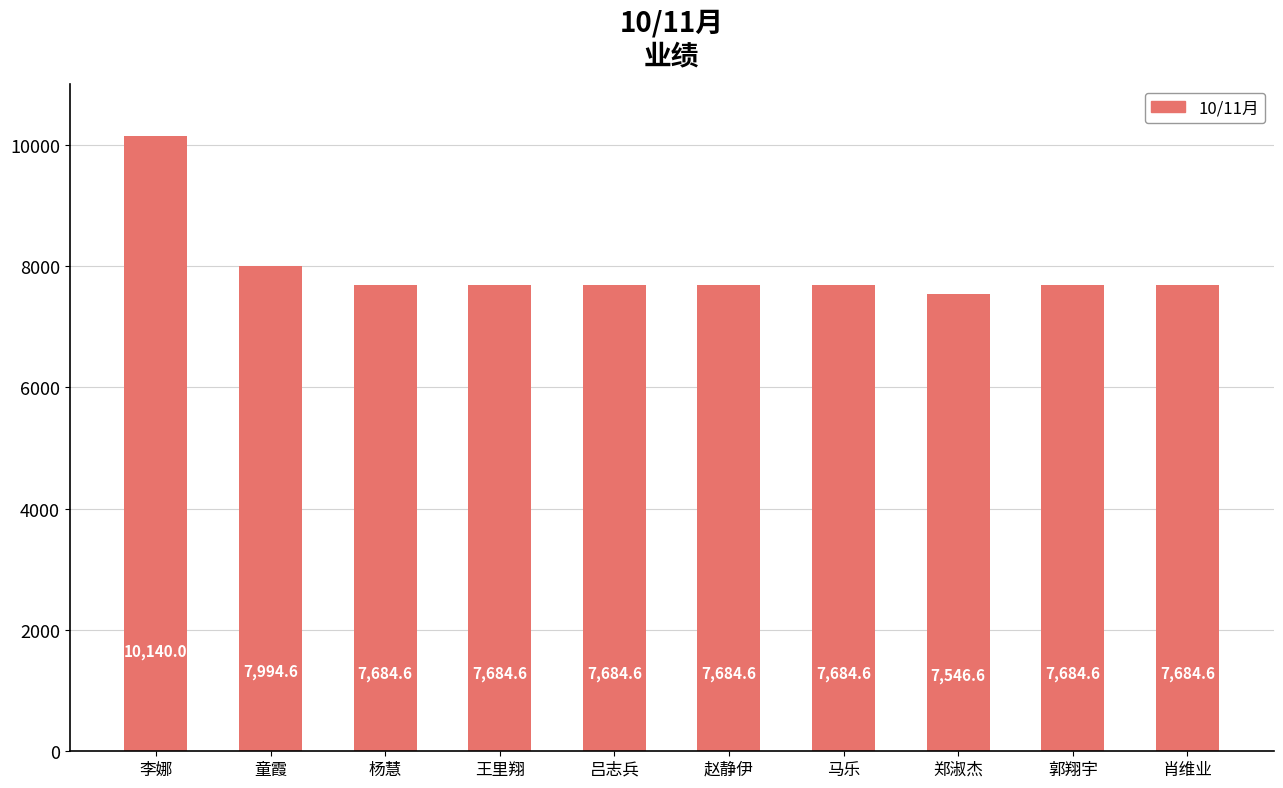

What is the label of the 6th bar from the right?

吕志兵